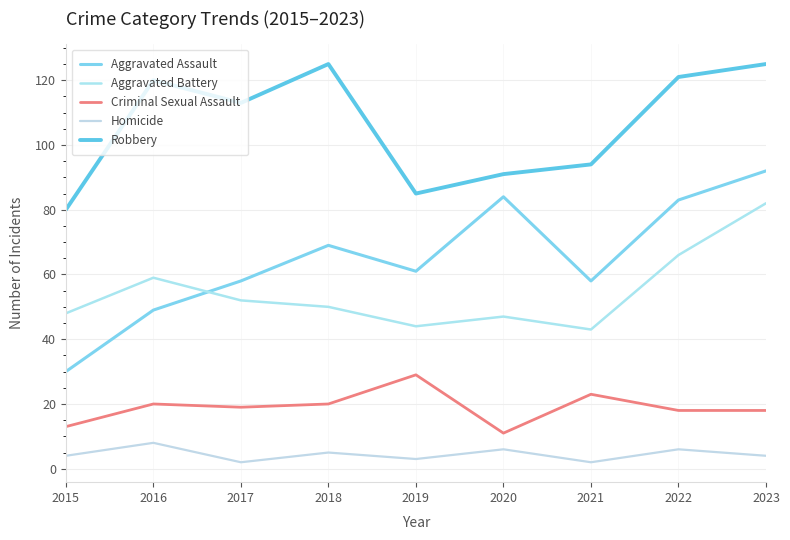

Does the chart have visible grid lines?

Yes